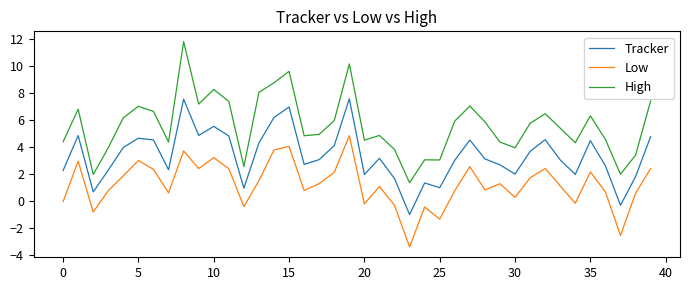

Which series has the largest total across all categories?

High